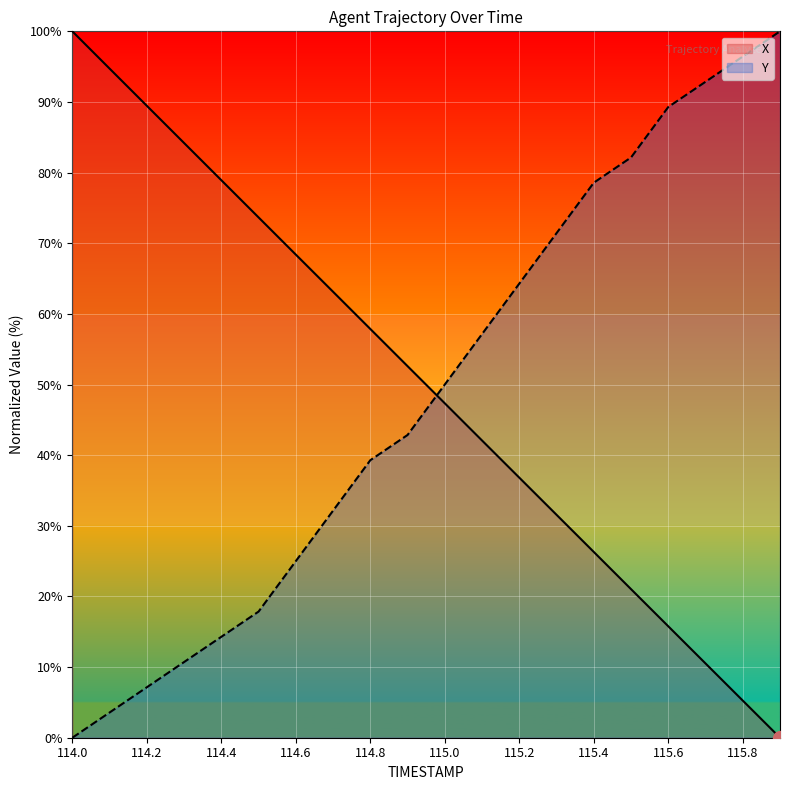

List the series in order of their peak value, lowest first.

X, Y